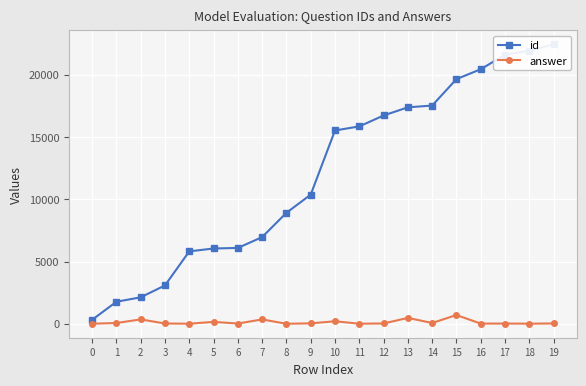

What is the approximate value of answer at 11?

4.0